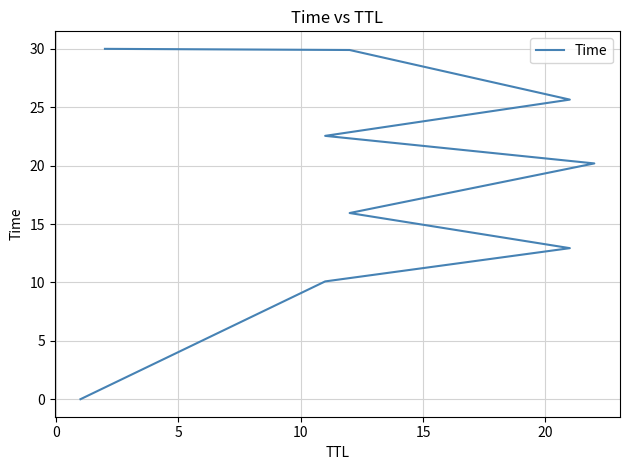

Is this an area chart (filled region under the line)?

No